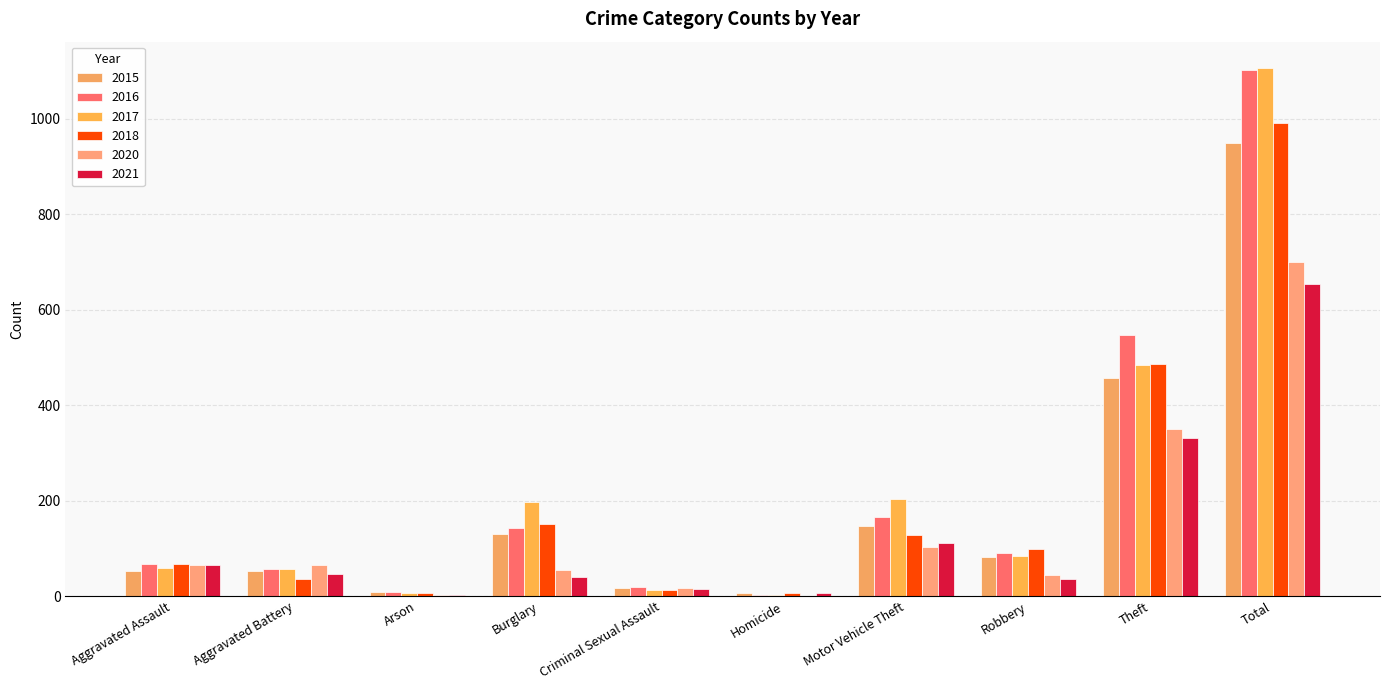

What is the value of the 2018 bar at the 1st from the left?

67